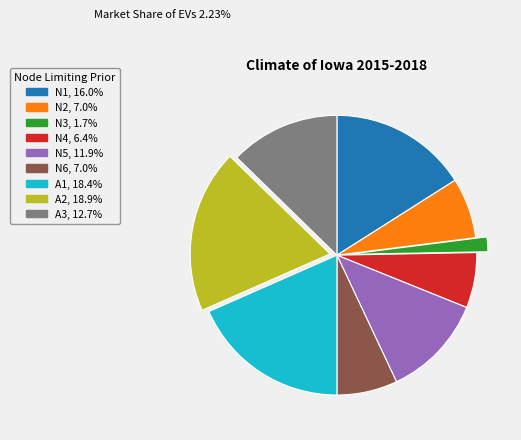

What is the smallest slice in the pie chart?

N3